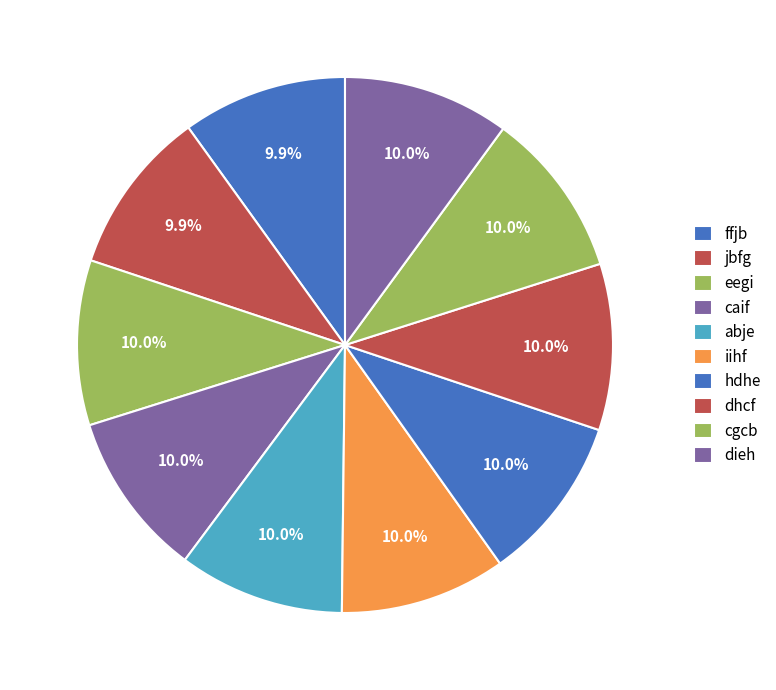

Is the sum of caif and abje greater than half?

No